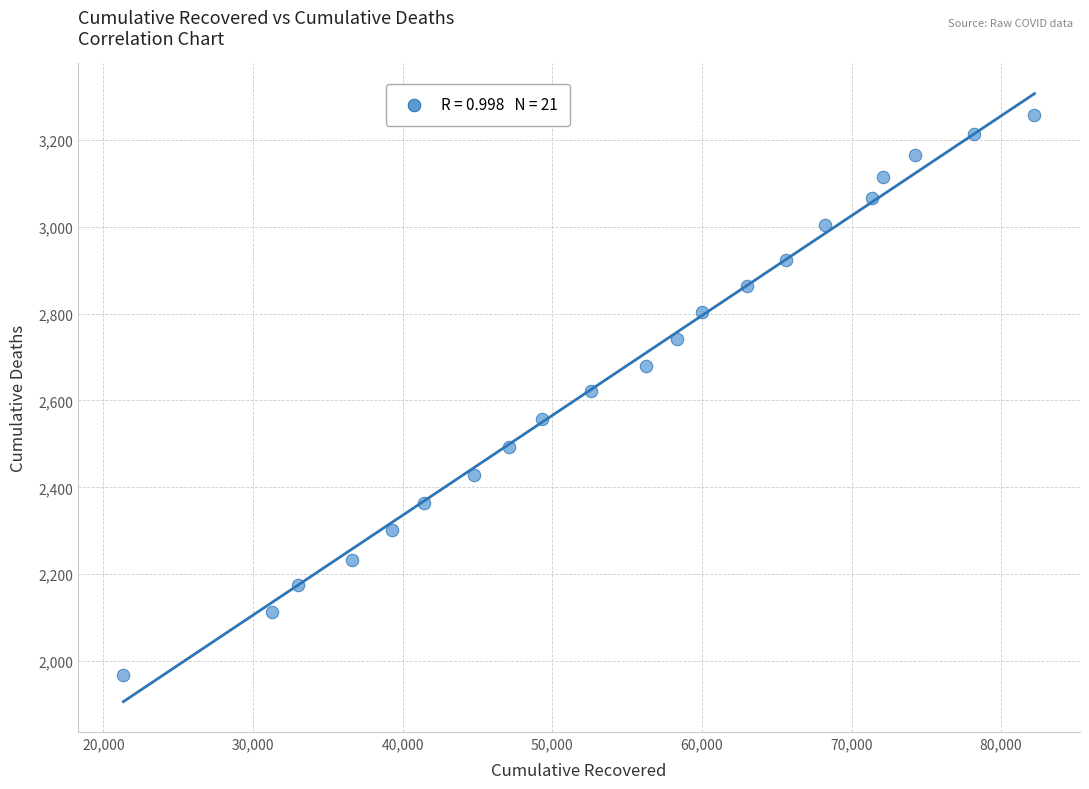

What is the range of X values (max minus min)?

60885